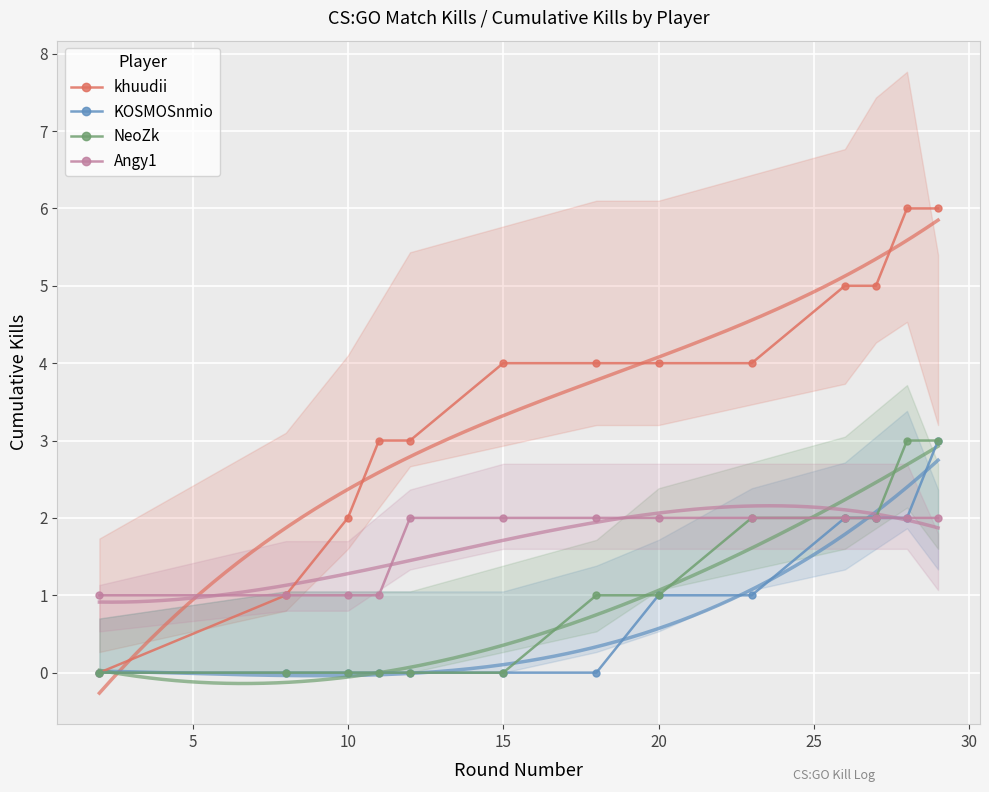

Which series has the widest spread of values?

khuudii